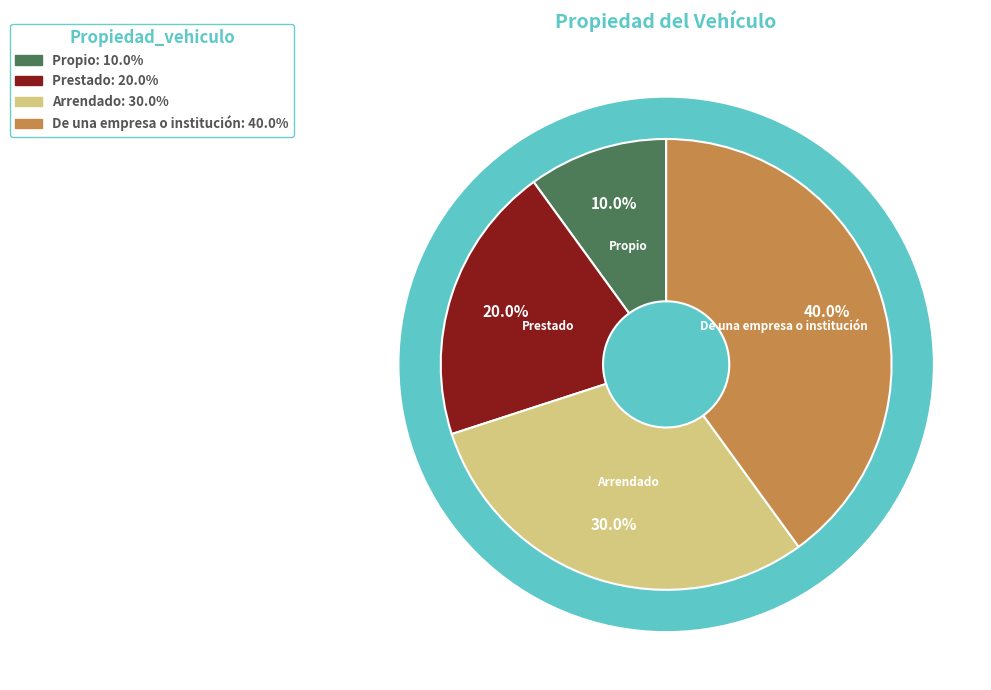

Is there any slice that represents more than half of the pie?

No